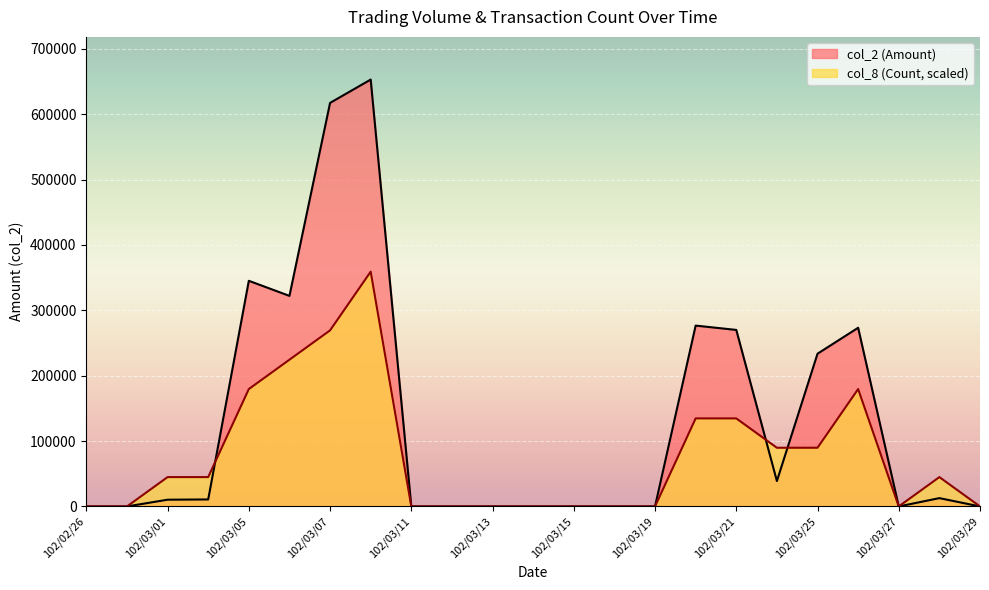

How many interior local valleys does the col_2 series have?

3